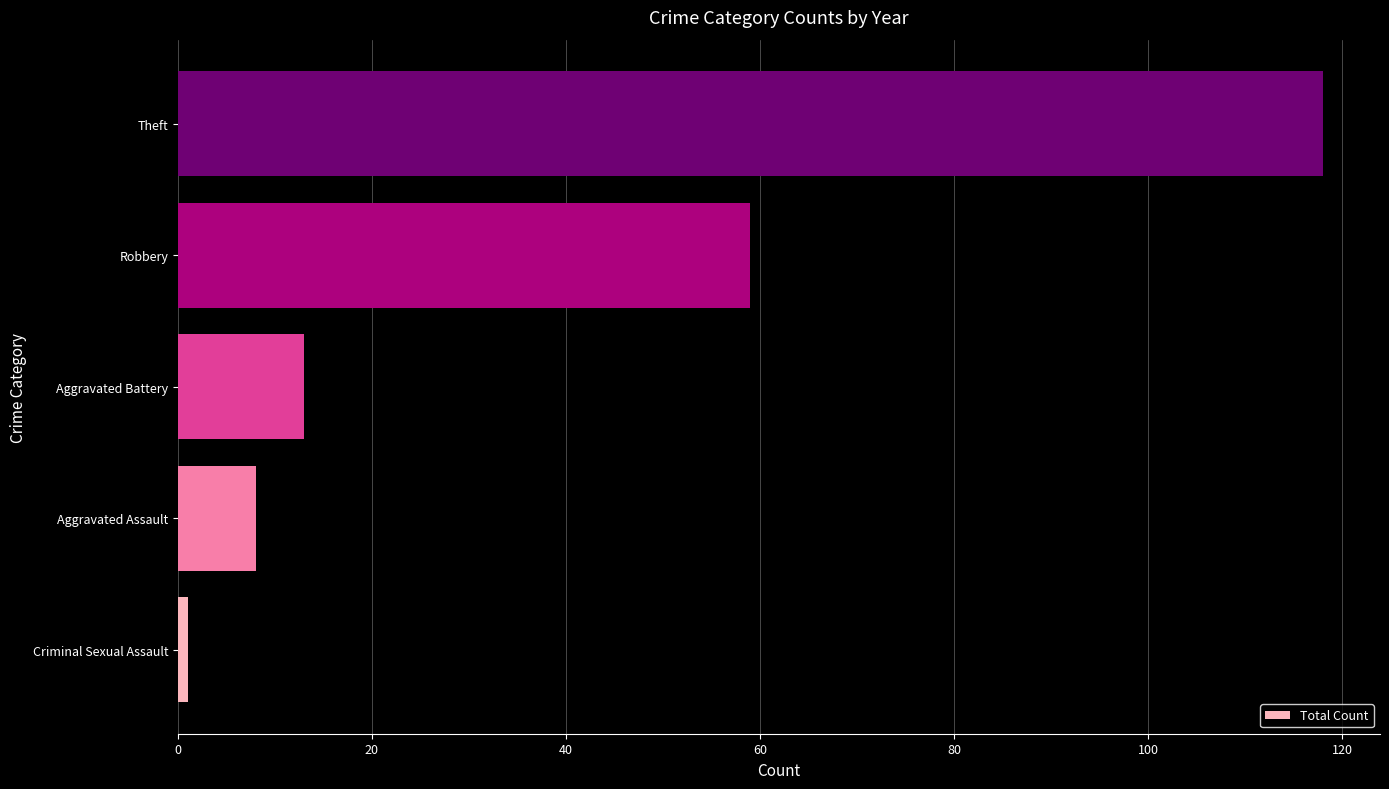

What is the change in value from Aggravated Assault to Aggravated Battery?

+5